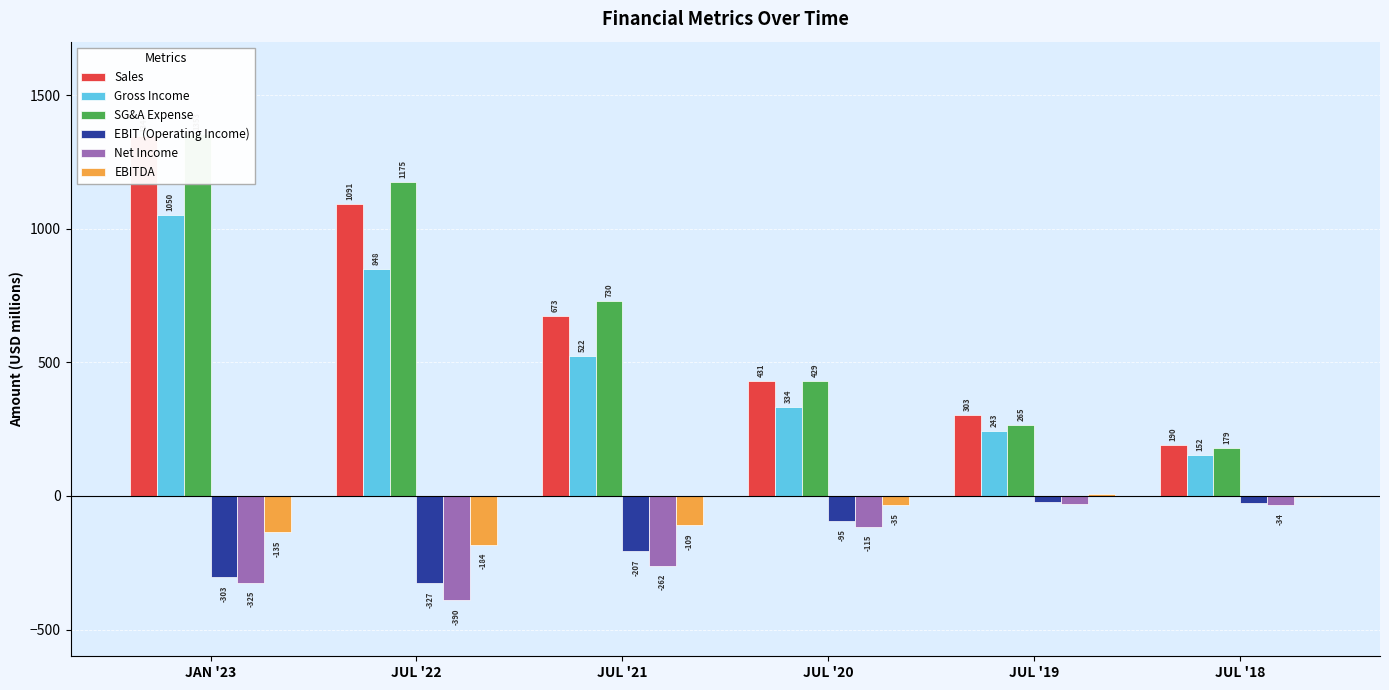

How many groups of bars are there?

6